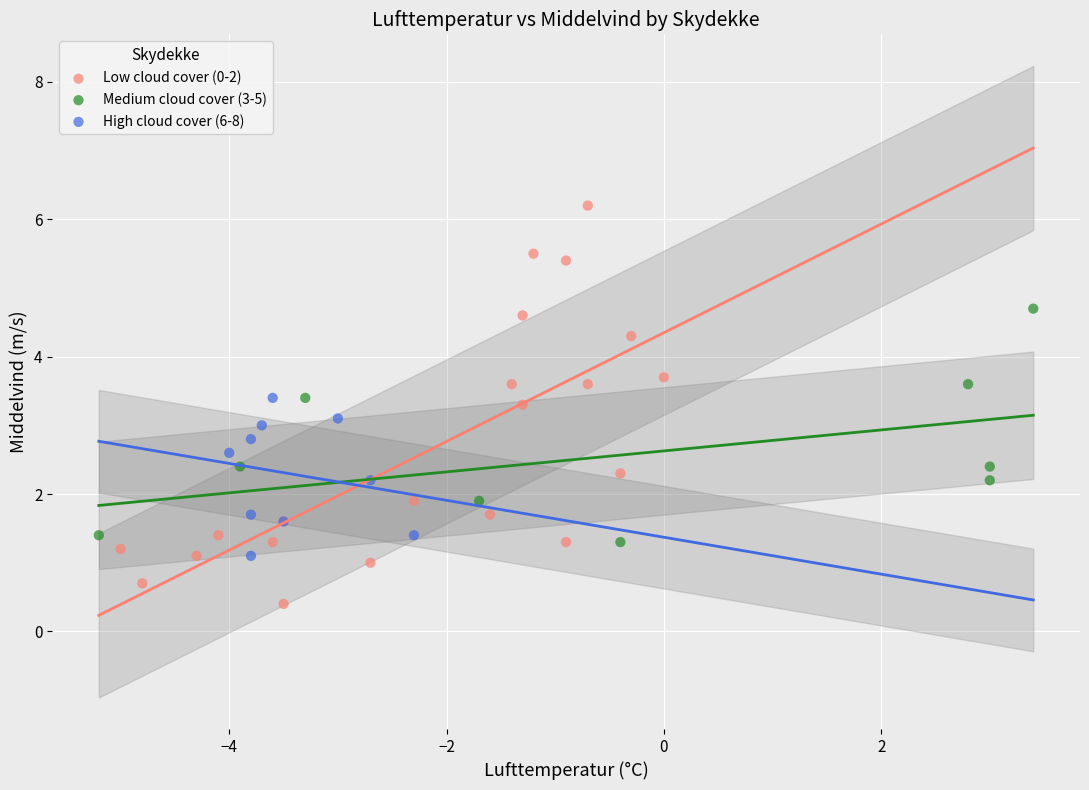

Which series has the widest spread of Y values?

Low cloud cover (0-2)